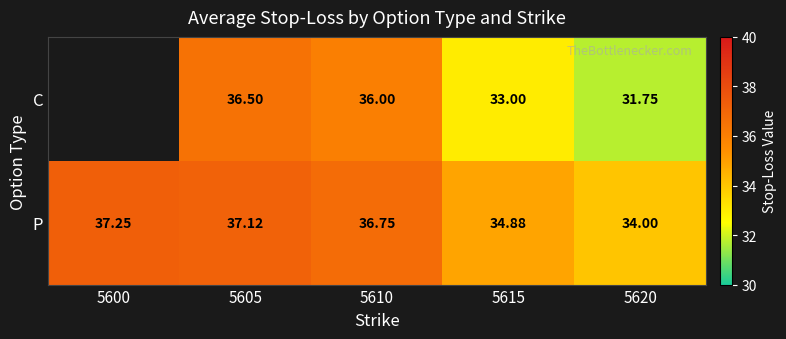

What is the smallest value displayed?

31.8